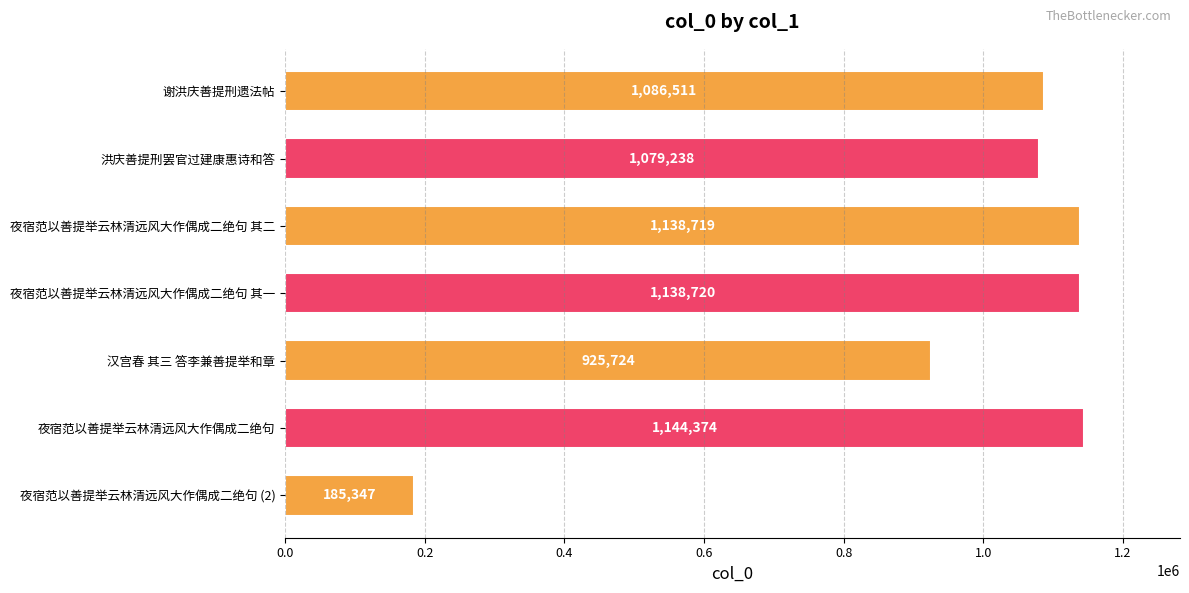

Rank the categories by value from highest to lowest.

夜宿范以善提举云林清远风大作偶成二绝句, 夜宿范以善提举云林清远风大作偶成二绝句 其一, 夜宿范以善提举云林清远风大作偶成二绝句 其二, 谢洪庆善提刑遗法帖, 洪庆善提刑罢官过建康惠诗和答, 汉宫春 其三 答李兼善提举和章, 夜宿范以善提举云林清远风大作偶成二绝句 (2)